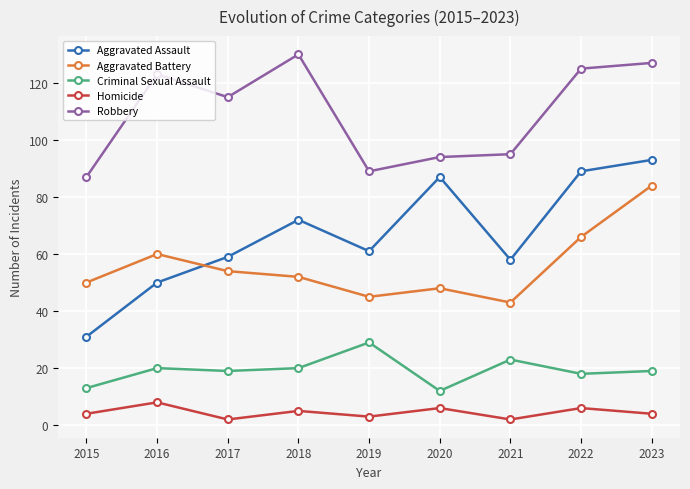

Reading left to right, extract all data points from this chart.

Aggravated Assault: 31	50	59	72	61	87	58	89	93
Aggravated Battery: 50	60	54	52	45	48	43	66	84
Criminal Sexual Assault: 13	20	19	20	29	12	23	18	19
Homicide: 4	8	2	5	3	6	2	6	4
Robbery: 87	123	115	130	89	94	95	125	127